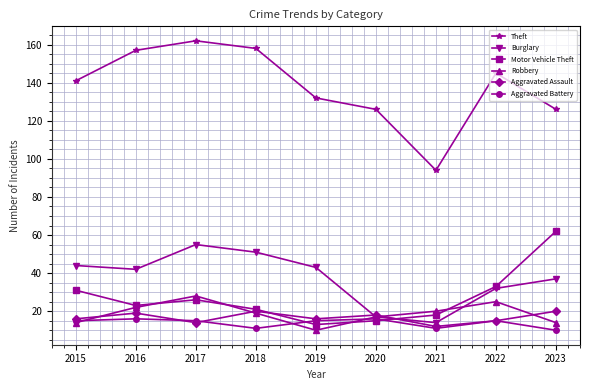

Reading left to right, list all the values displayed in this chart.

Theft: 2015=141	2016=157	2017=162	2018=158	2019=132	2020=126	2021=94	2022=145	2023=126
Burglary: 2015=44	2016=42	2017=55	2018=51	2019=43	2020=17	2021=14	2022=32	2023=37
Motor Vehicle Theft: 2015=31	2016=23	2017=26	2018=21	2019=13	2020=15	2021=18	2022=33	2023=62
Robbery: 2015=14	2016=22	2017=28	2018=19	2019=10	2020=17	2021=20	2022=25	2023=14
Aggravated Assault: 2015=16	2016=19	2017=14	2018=20	2019=16	2020=18	2021=12	2022=15	2023=20
Aggravated Battery: 2015=15	2016=16	2017=15	2018=11	2019=15	2020=16	2021=11	2022=15	2023=10